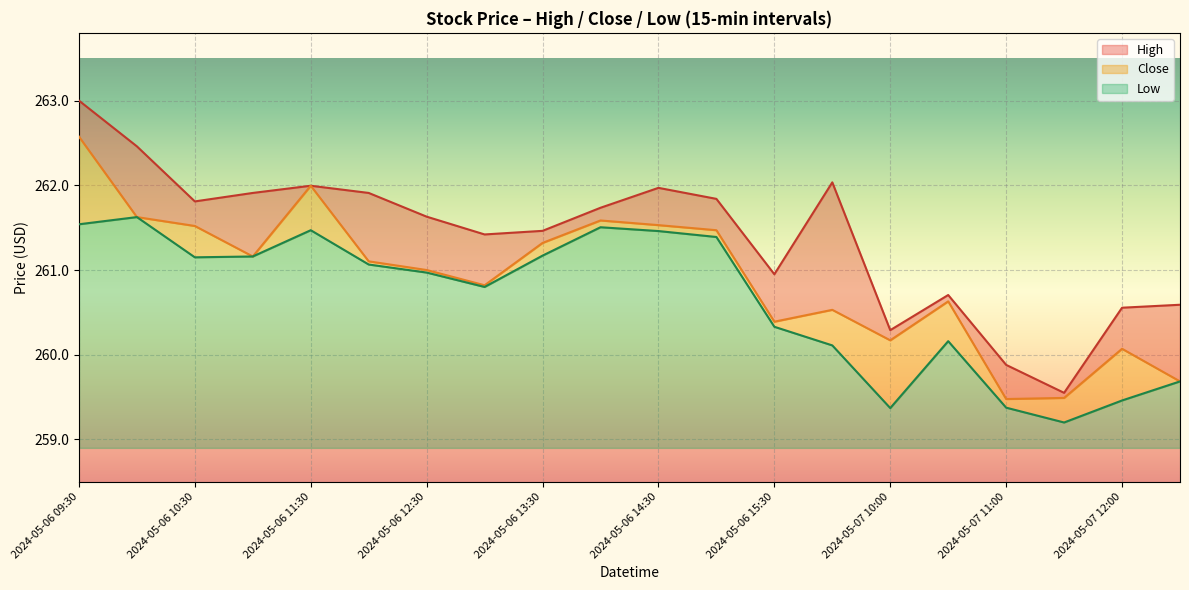

At which category does Close reach its first local valley?

2024-05-06 11:00